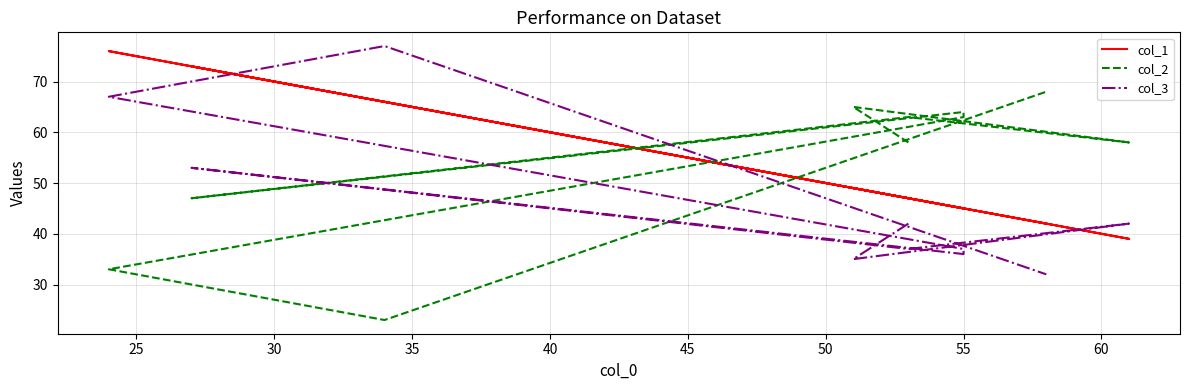

In col_3, how many points are higher than both neighbors (excluding endpoints)?

3